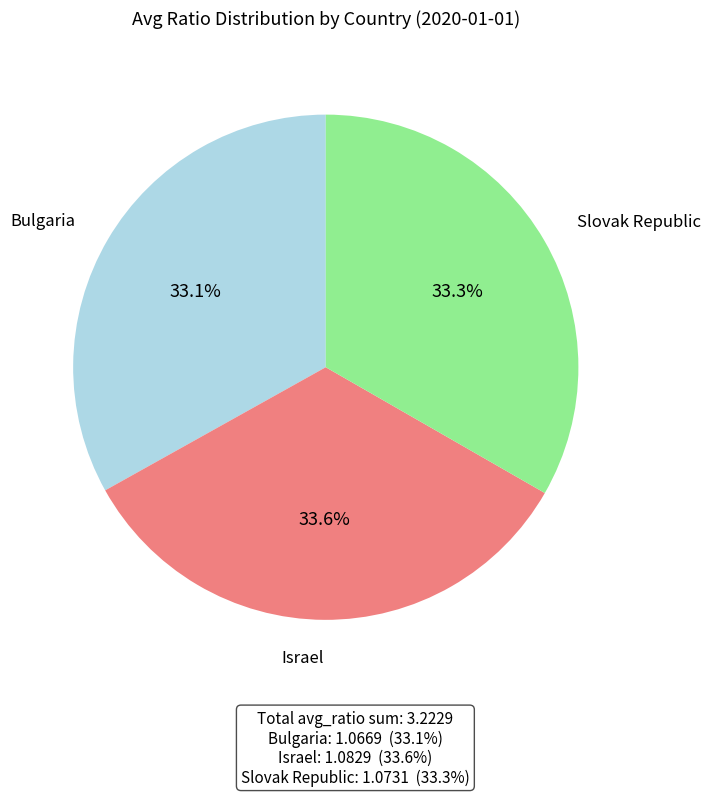

To the nearest percent, what portion does Slovak Republic represent?

33%